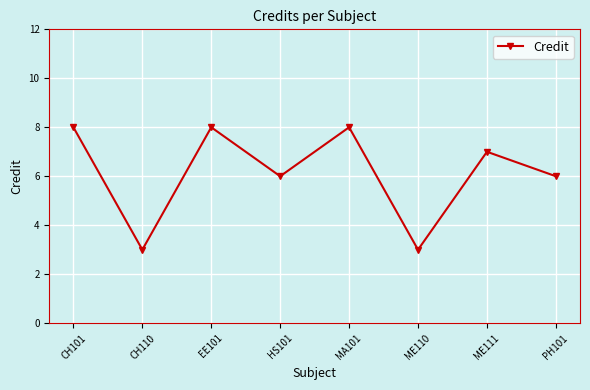

How many lines are shown in the chart?

1